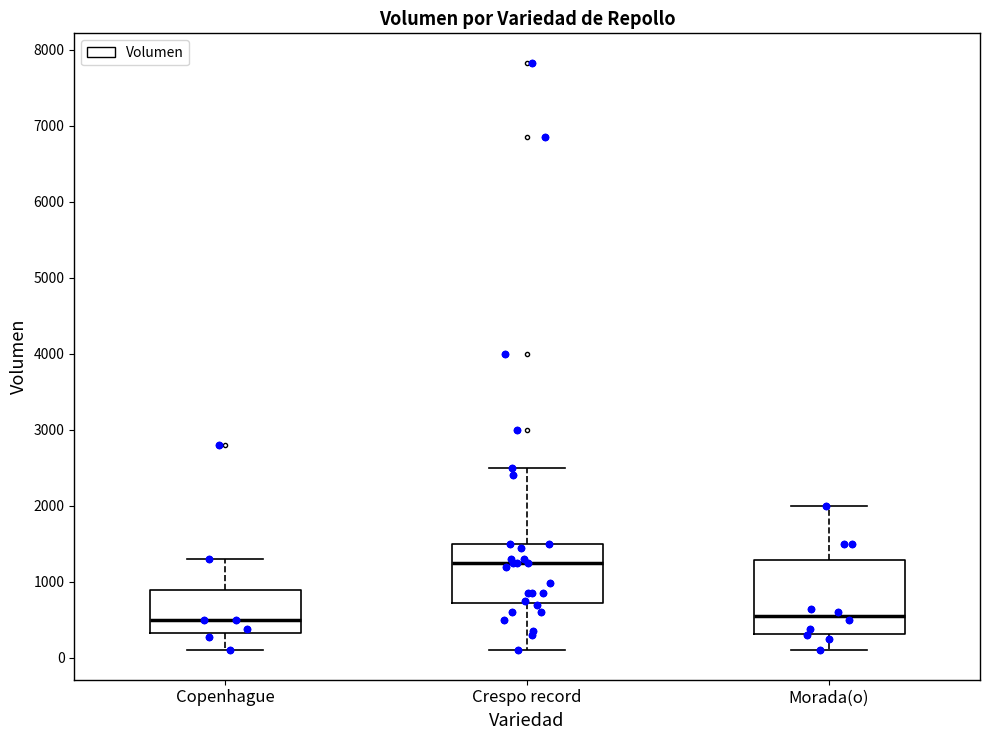

Reading left to right, transcribe this box plot: for each box, give where its median line is, the range the box spans, and where its two whiskers end, as read against the y-axis. The values are not printed on the chart, so give them approximately, as read against the axis.

Copenhague: median 500, box 300 to 900, whiskers 100 to 1300
Crespo record: median 1300, box 700 to 1500, whiskers 100 to 2500
Morada(o): median 600, box 300 to 1300, whiskers 100 to 2000